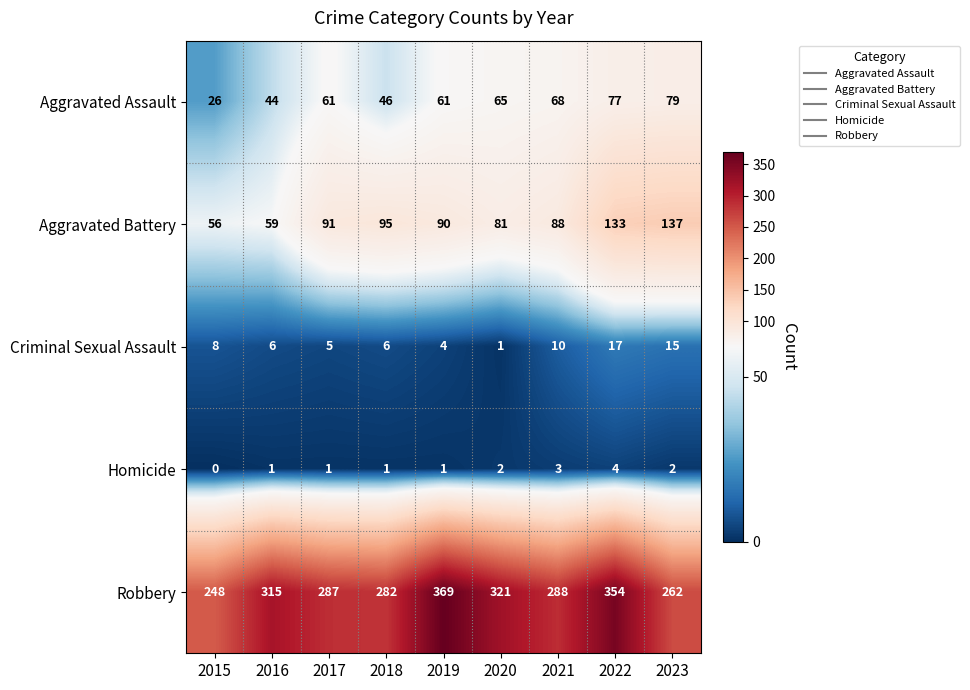

Is it true that Robbery equals 513 at 2020?

False